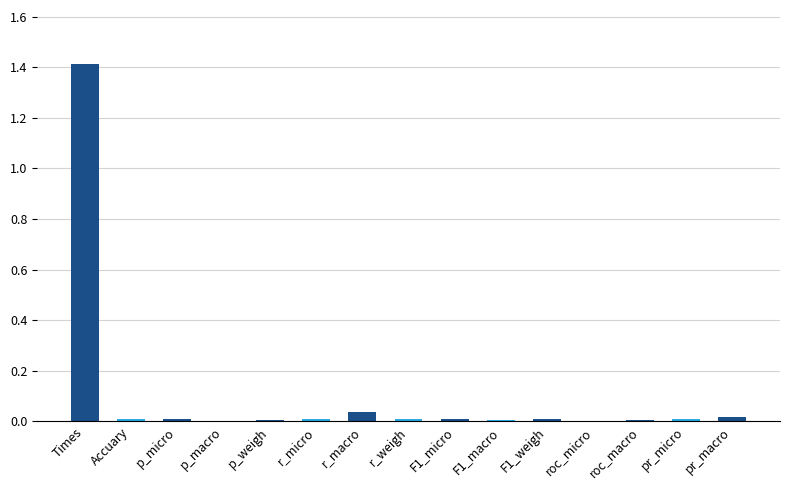

At which category does the chart reach its minimum across all series?

roc_micro